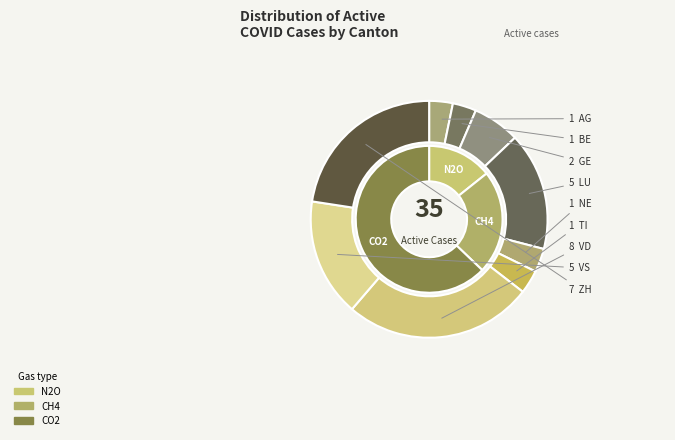

Is it true that TI is 1% of the pie?

False